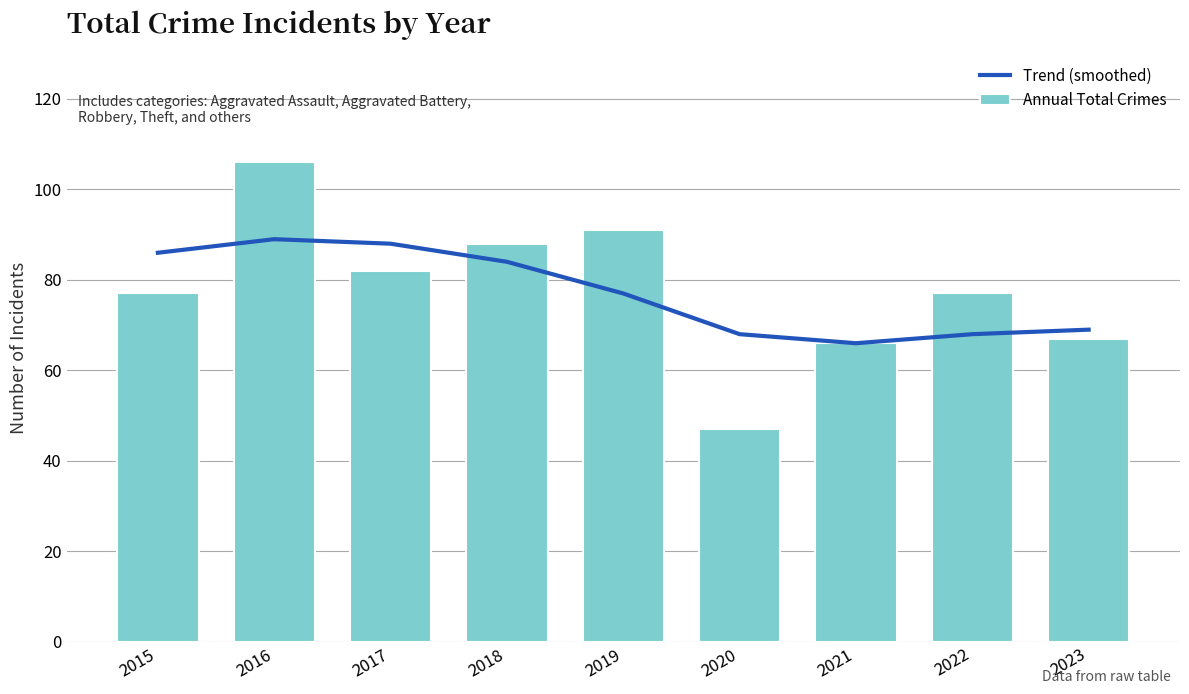

Which series has the largest total across all categories?

Annual Total Crimes